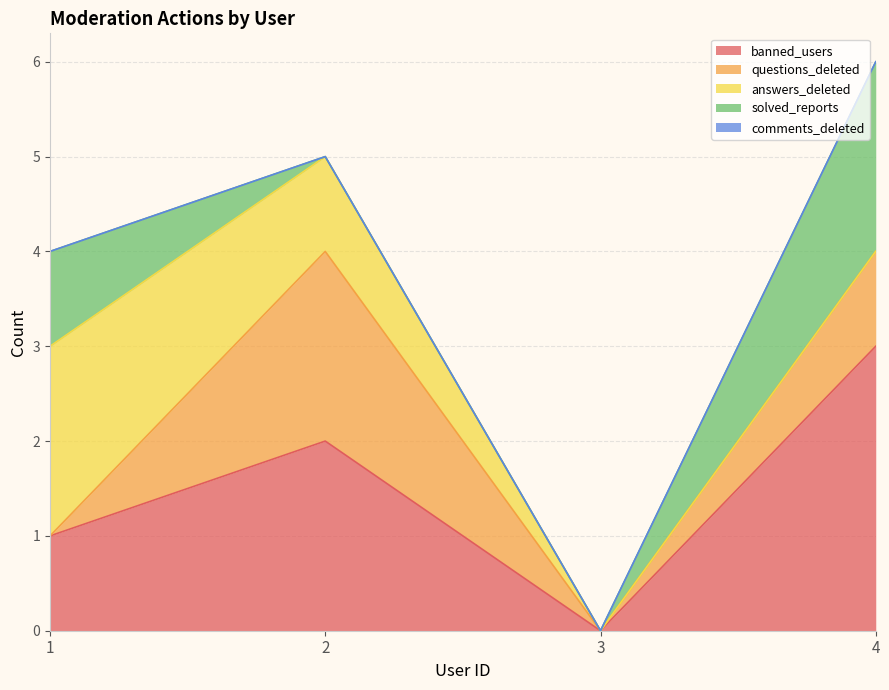

Is it true that banned_users equals 1 at 1?

False